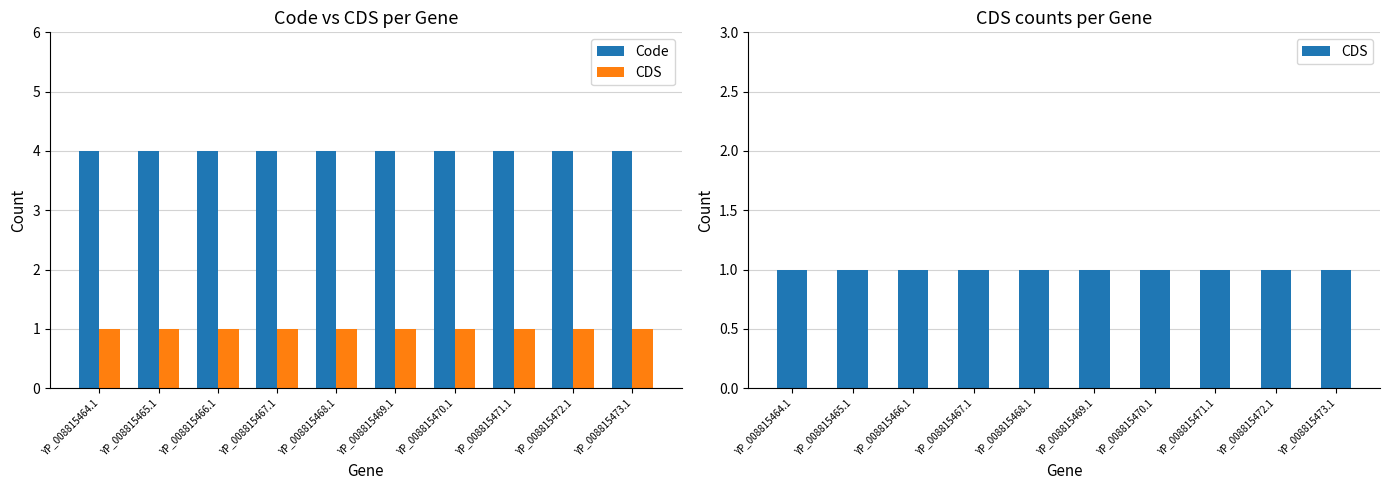

The CDS series shows 1 at YP_008815470.1. True or false?

False